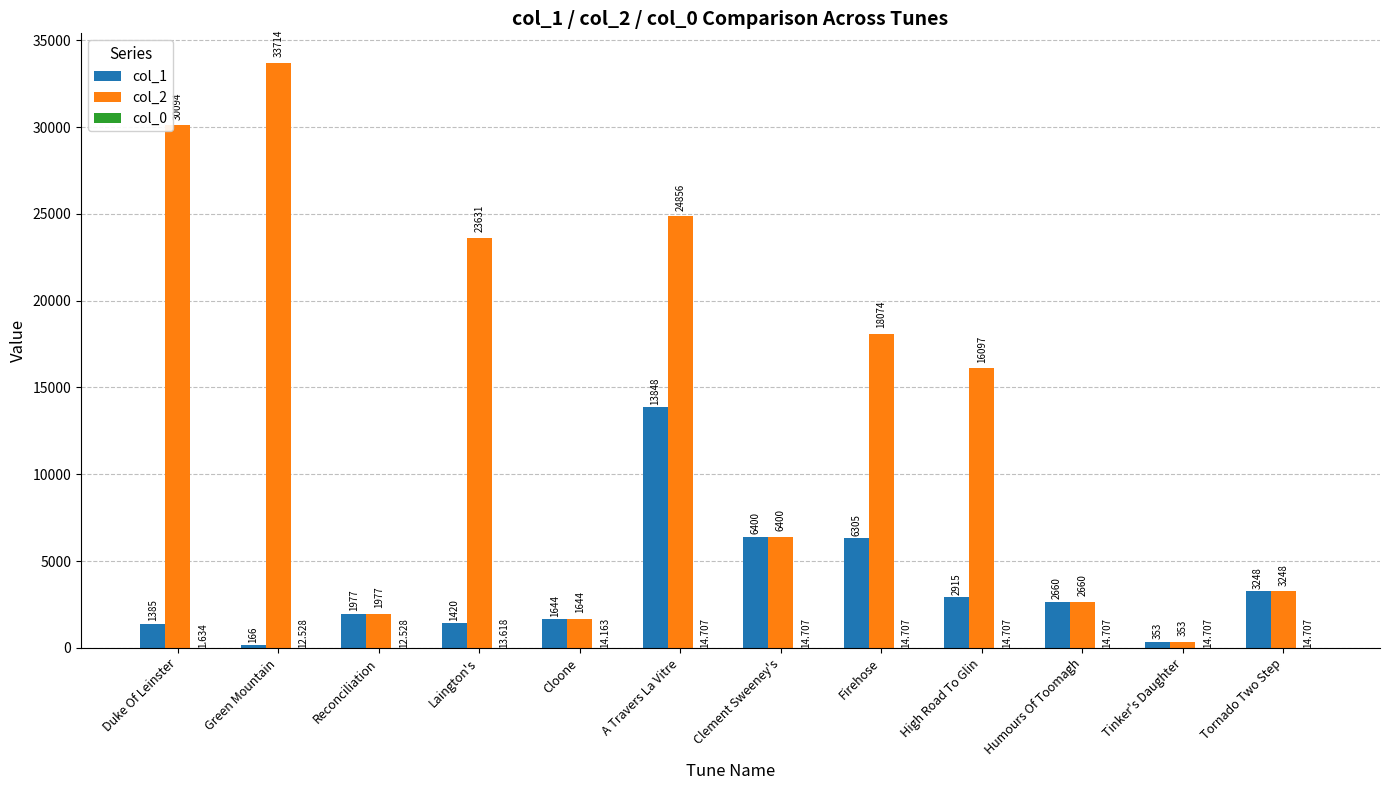

Where does the col_2 series first go above 16097?

Duke Of Leinster